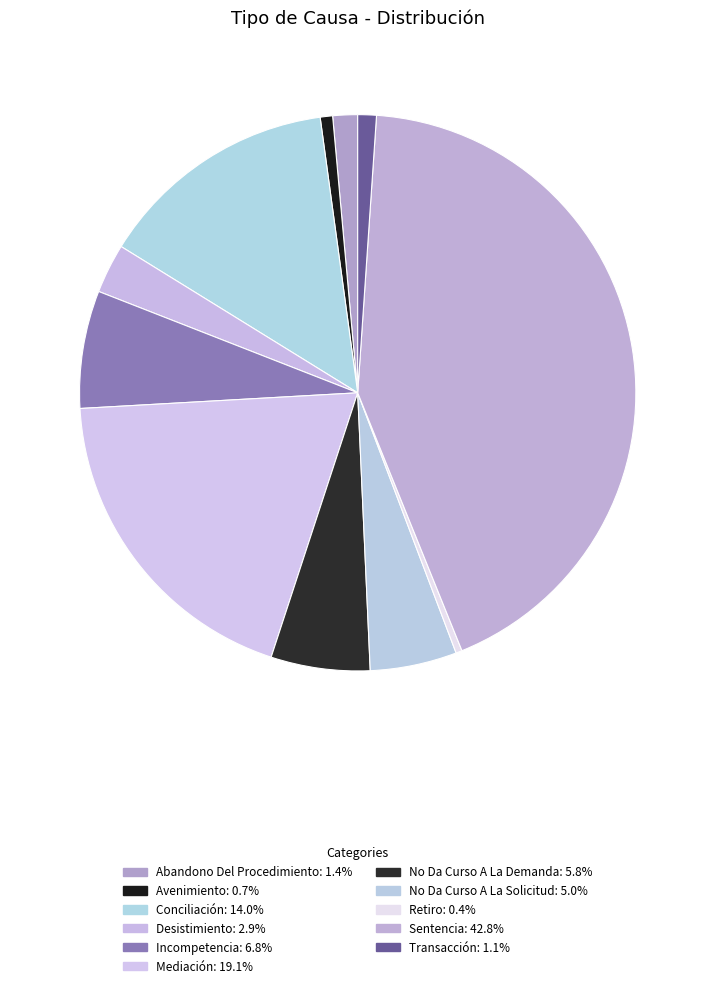

The Abandono Del Procedimiento slice represents 11% of the pie. True or false?

False